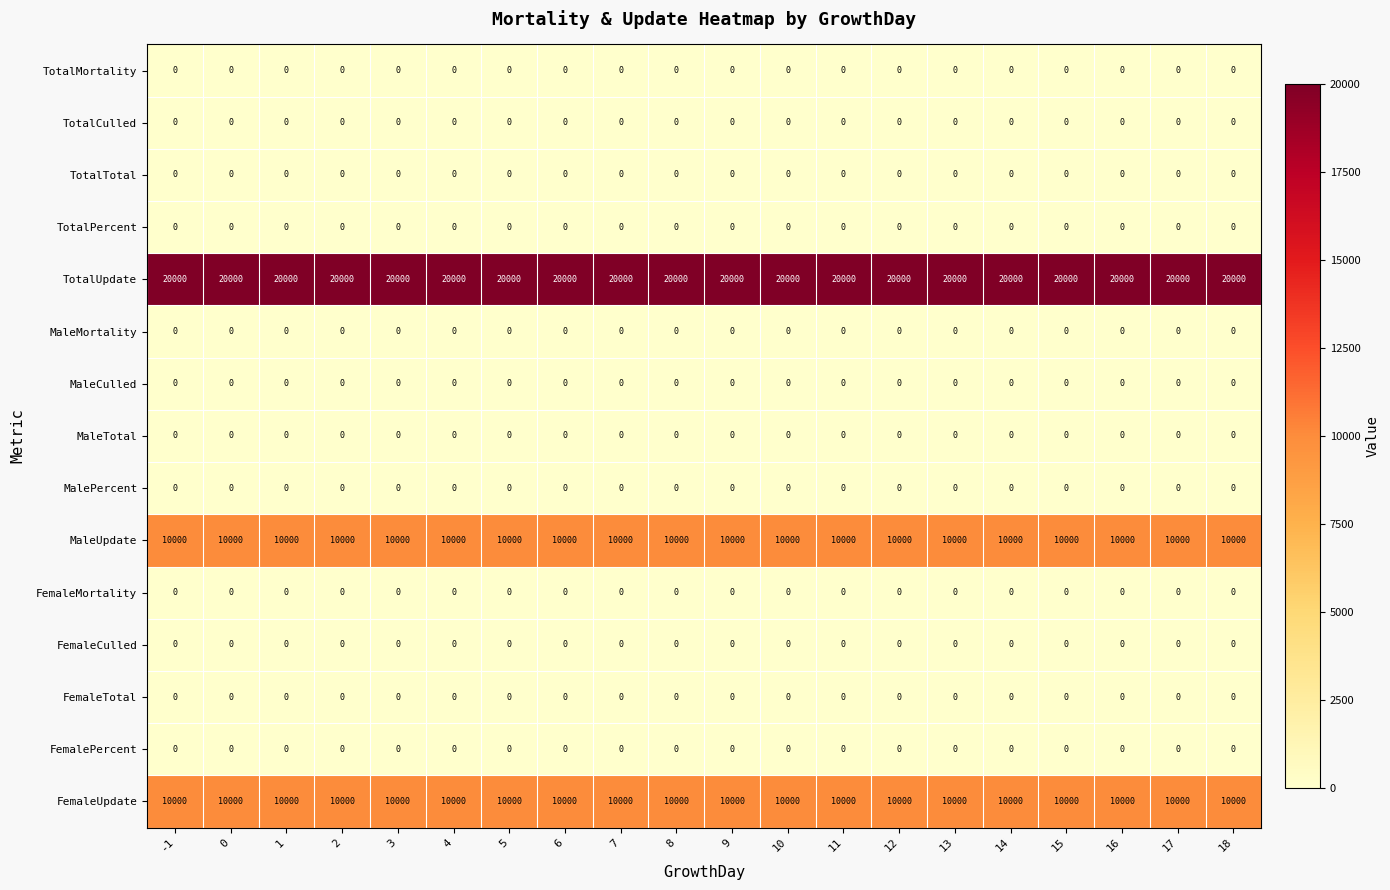

What is the difference between the highest and lowest values at 15?

20000